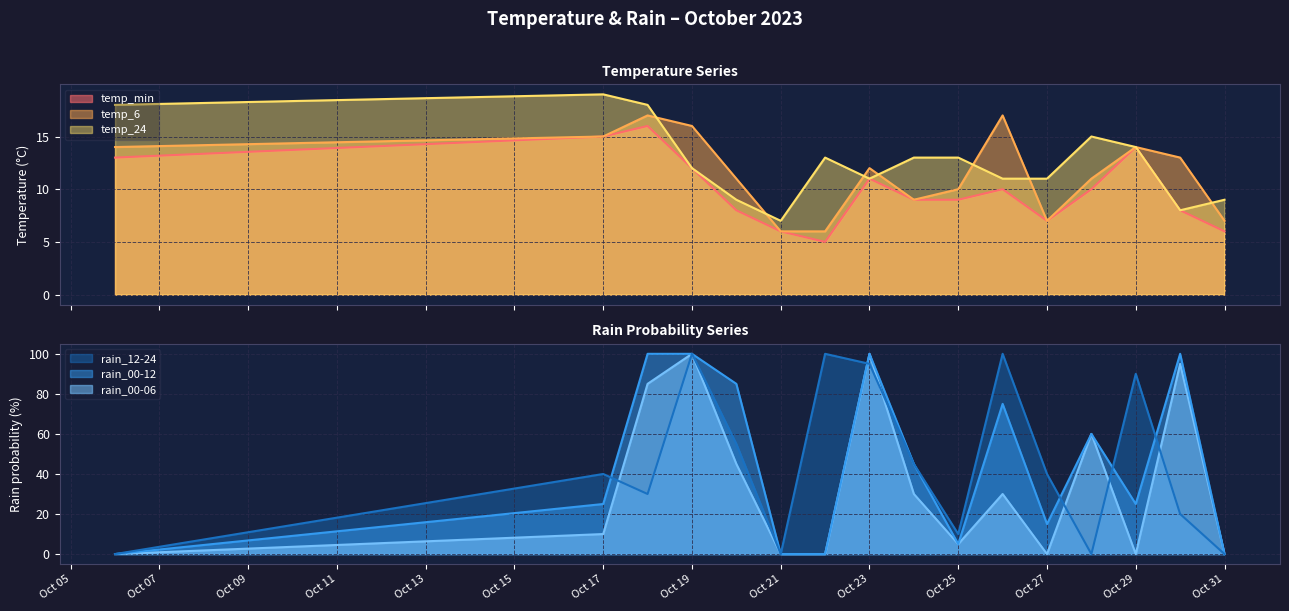

The value of rain_00-12 at Oct 29 is 12. True or false?

False